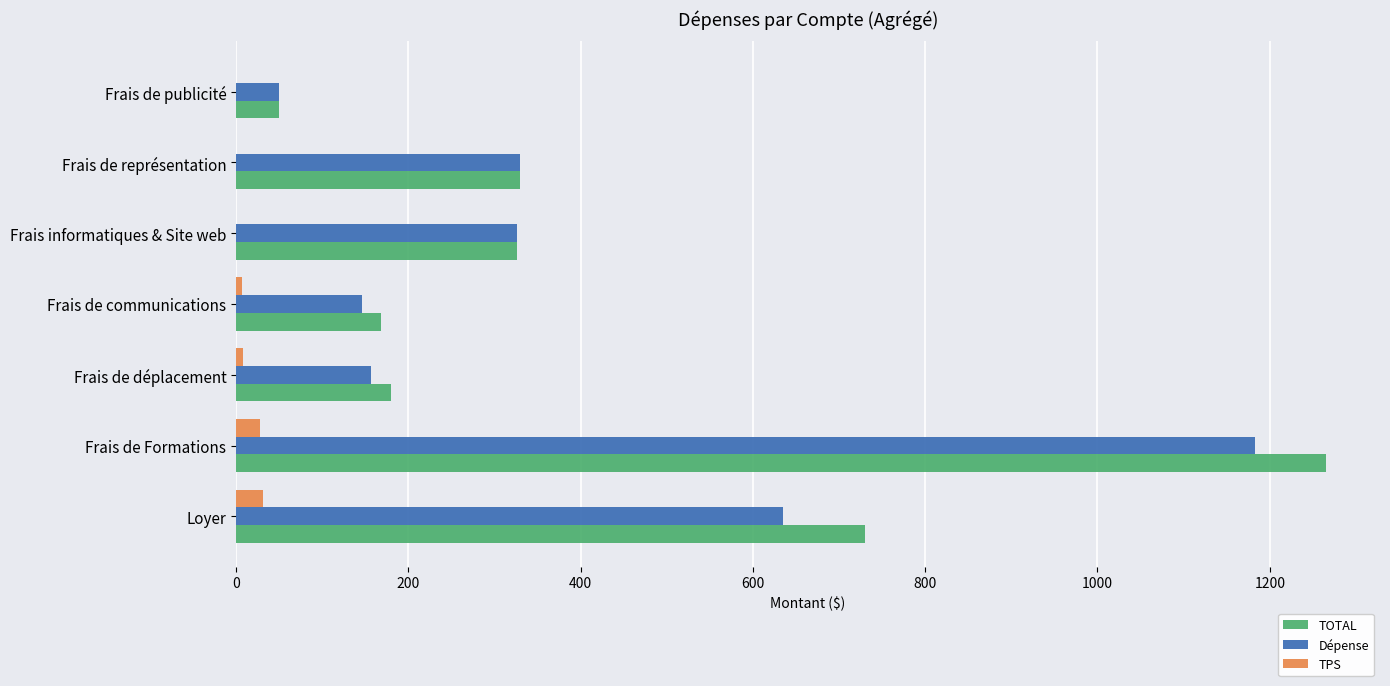

Between Frais de Formations and Frais informatiques & Site web, which series saw the biggest shift?

TOTAL